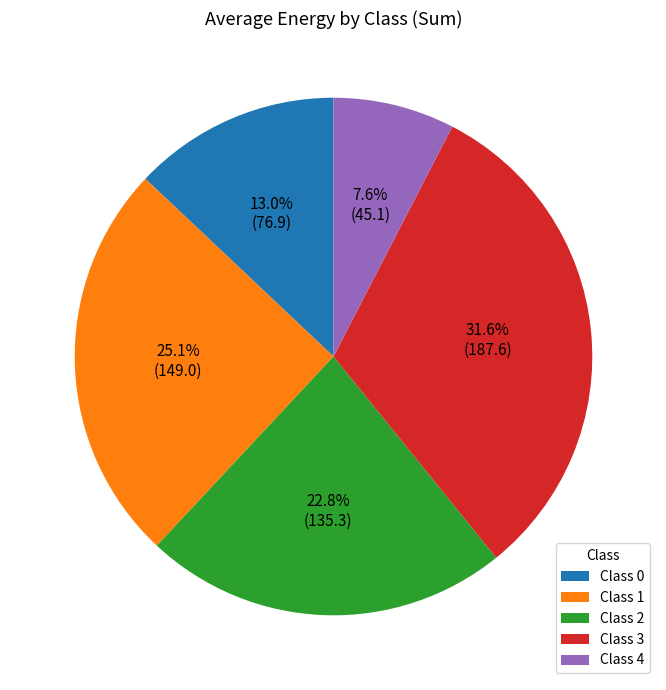

Rank the categories by value from lowest to highest.

Class 4, Class 0, Class 2, Class 1, Class 3